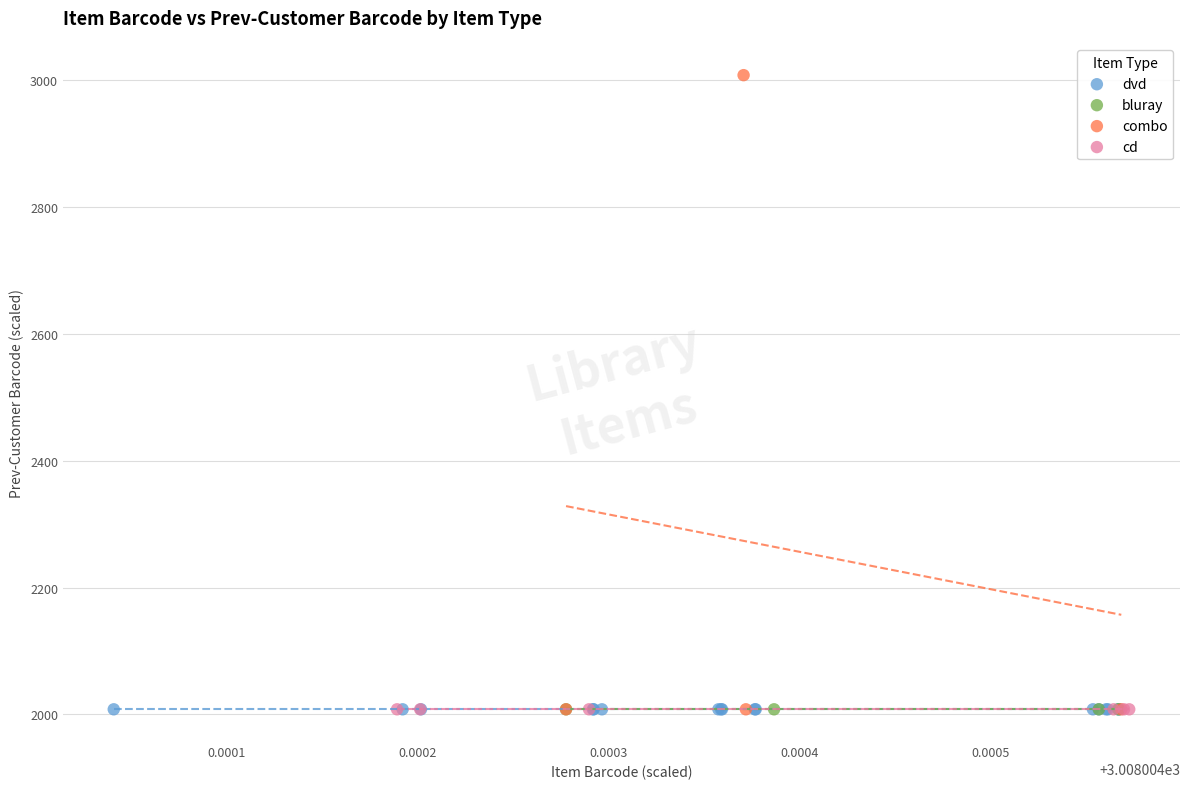

Which series has the largest Y range (max minus min)?

combo